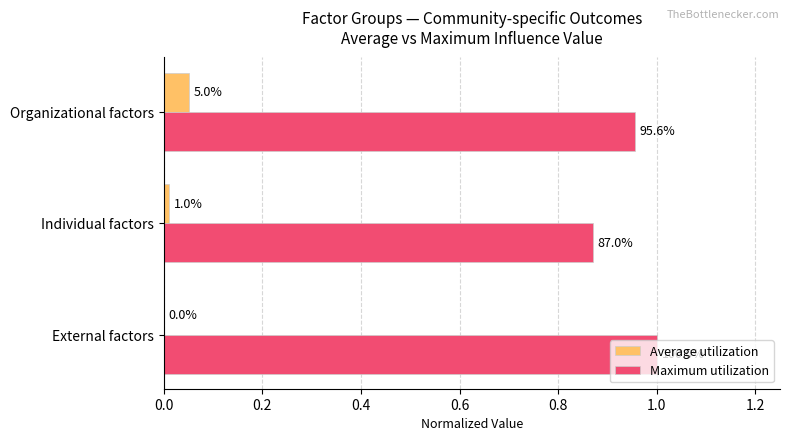

What are all the series names shown in the legend?

Average utilization, Maximum utilization